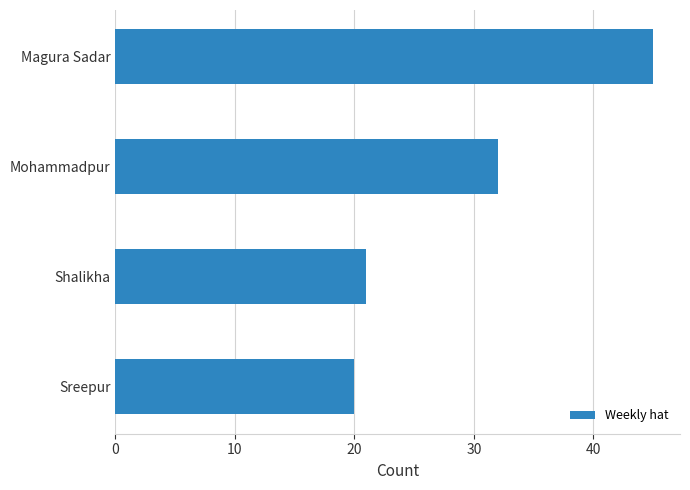

Reading top to bottom, what are all the values shown in this chart?

Magura Sadar=45	Mohammadpur=32	Shalikha=21	Sreepur=20